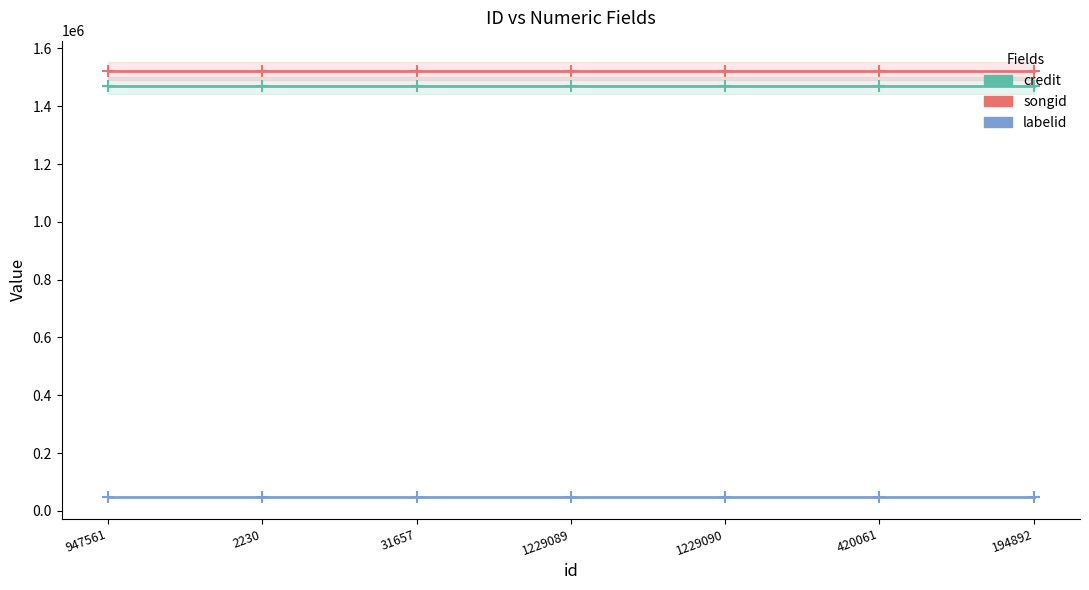

Reading left to right, what are all the values shown in this chart?

credit: 947561=1470149	2230=1470149	31657=1470149	1229089=1470149	1229090=1470149	420061=1470149	194892=1470149
songid: 947561=1521281	2230=1521281	31657=1521281	1229089=1521281	1229090=1521281	420061=1521281	194892=1521281
labelid: 947561=48569	2230=48569	31657=48569	1229089=48569	1229090=48569	420061=48569	194892=48569